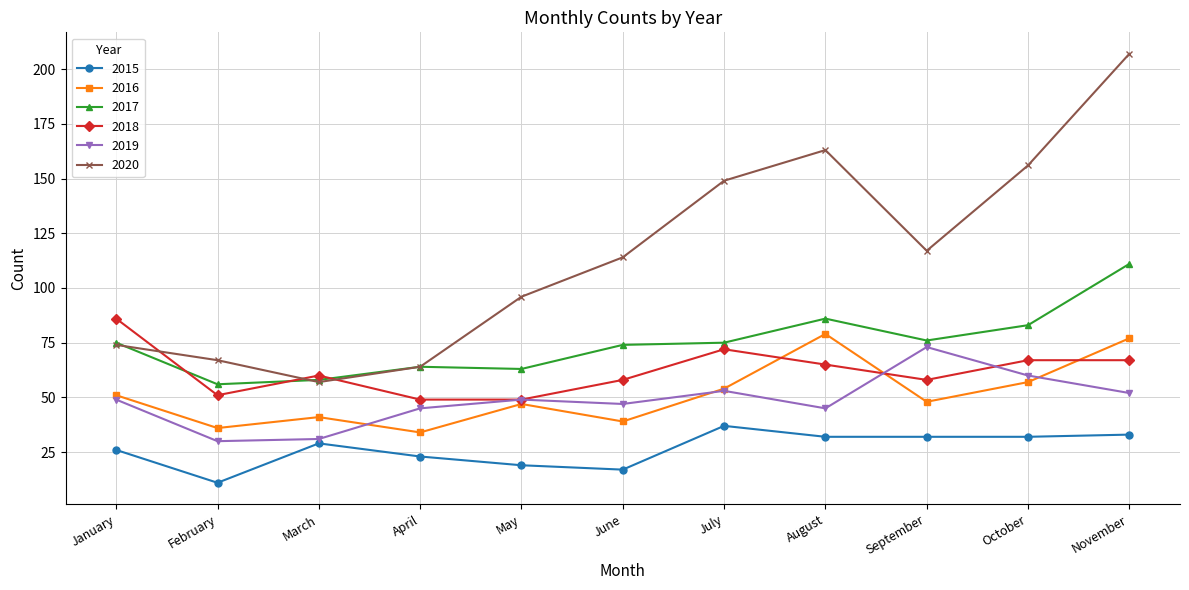

What is the value of the 2020 point at the 9th from the left?

117